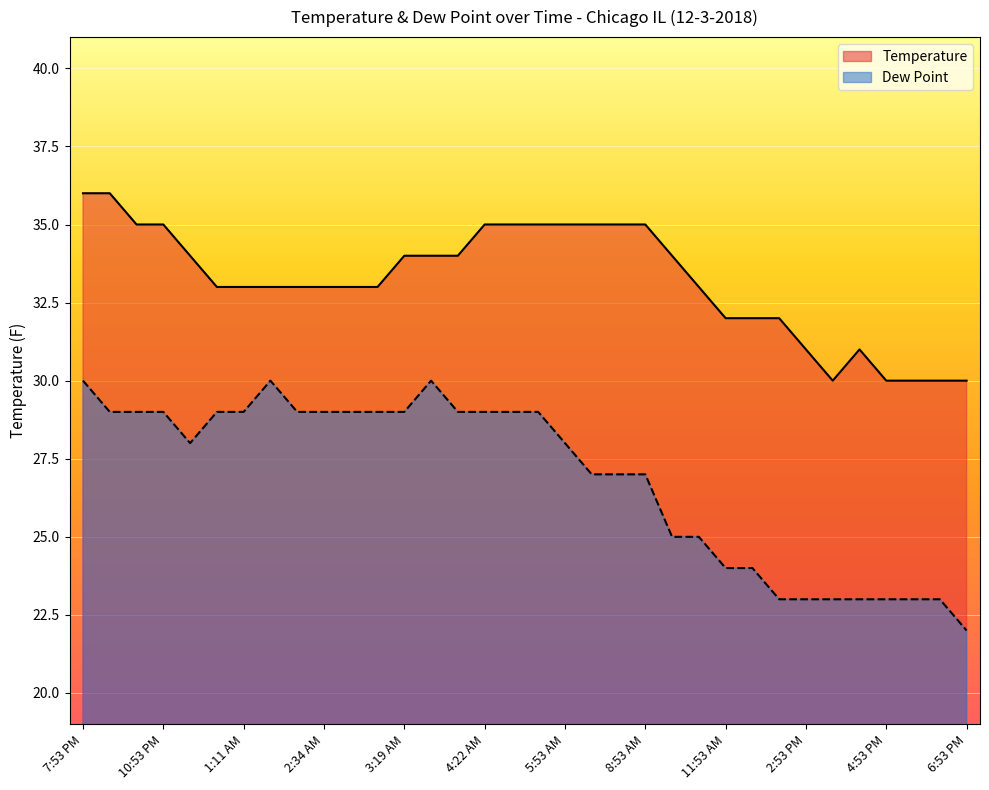

True or false: Dew Point and Temperature intersect in this chart.

False